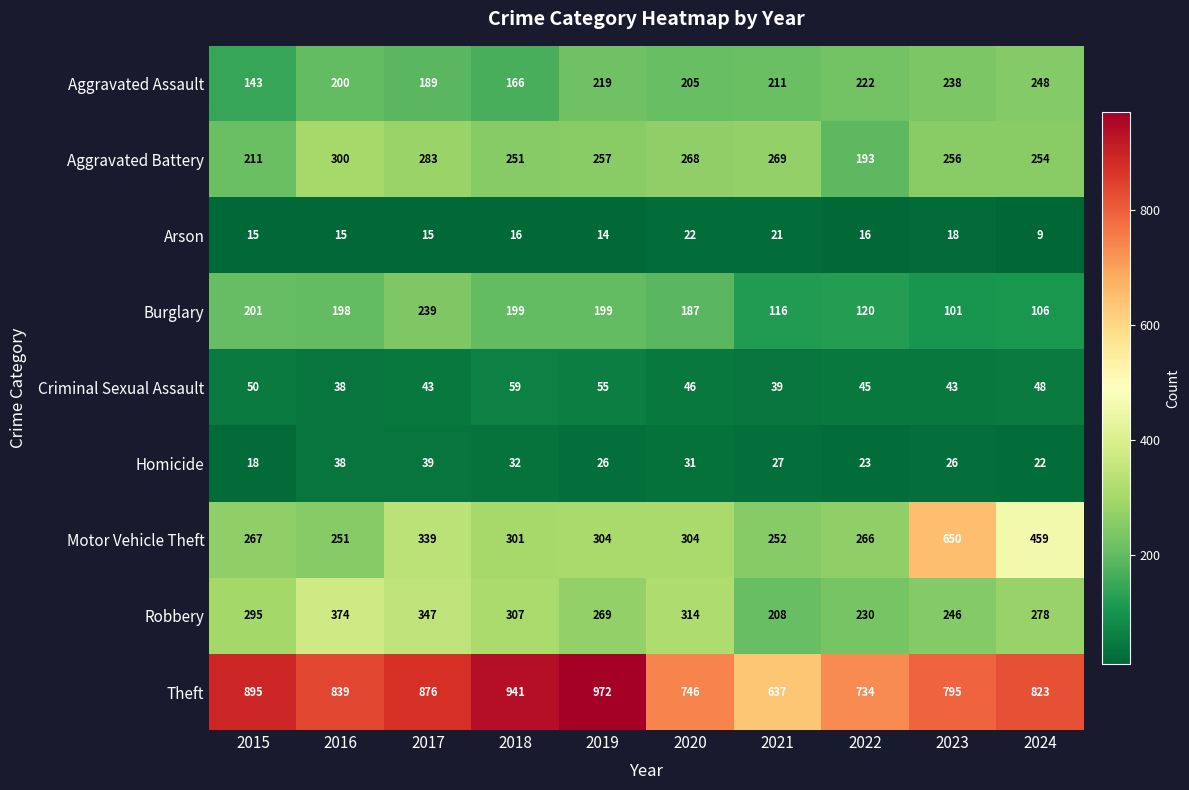

Which series has the largest total across all categories?

Theft